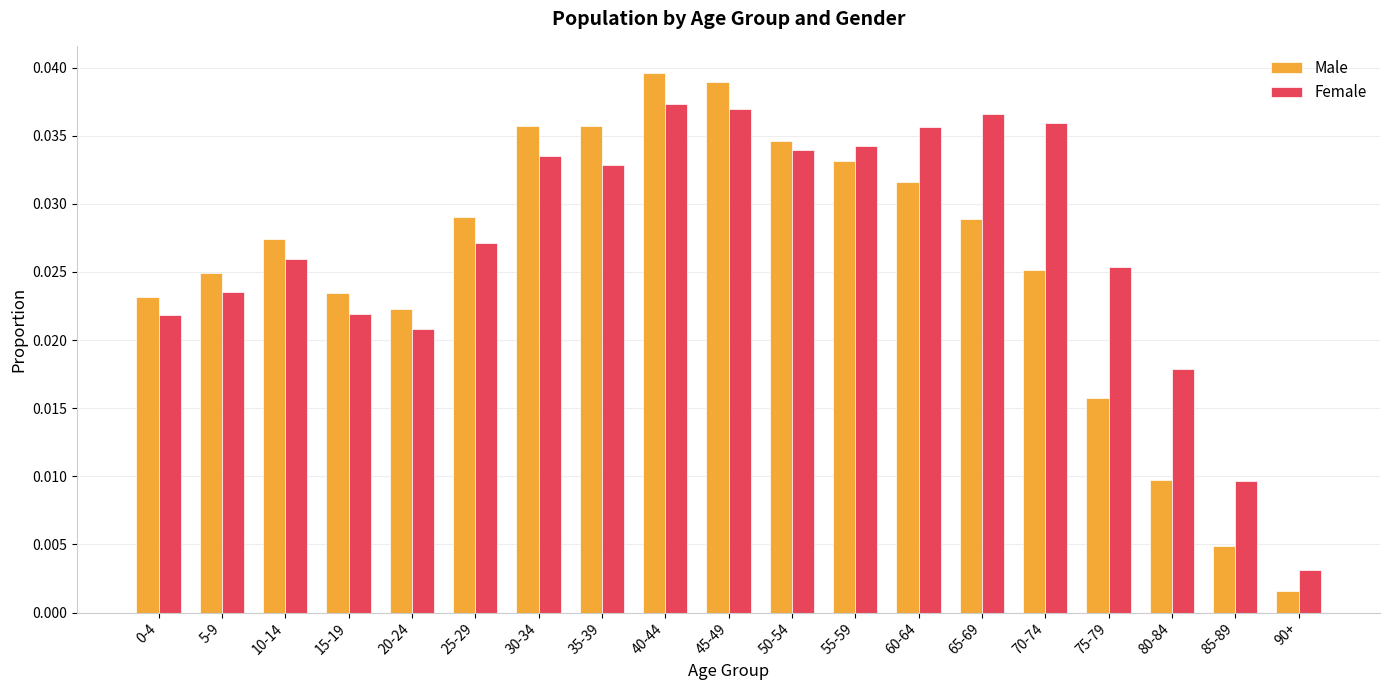

At 85-89, list the series in order from largest to smallest.

Female, Male